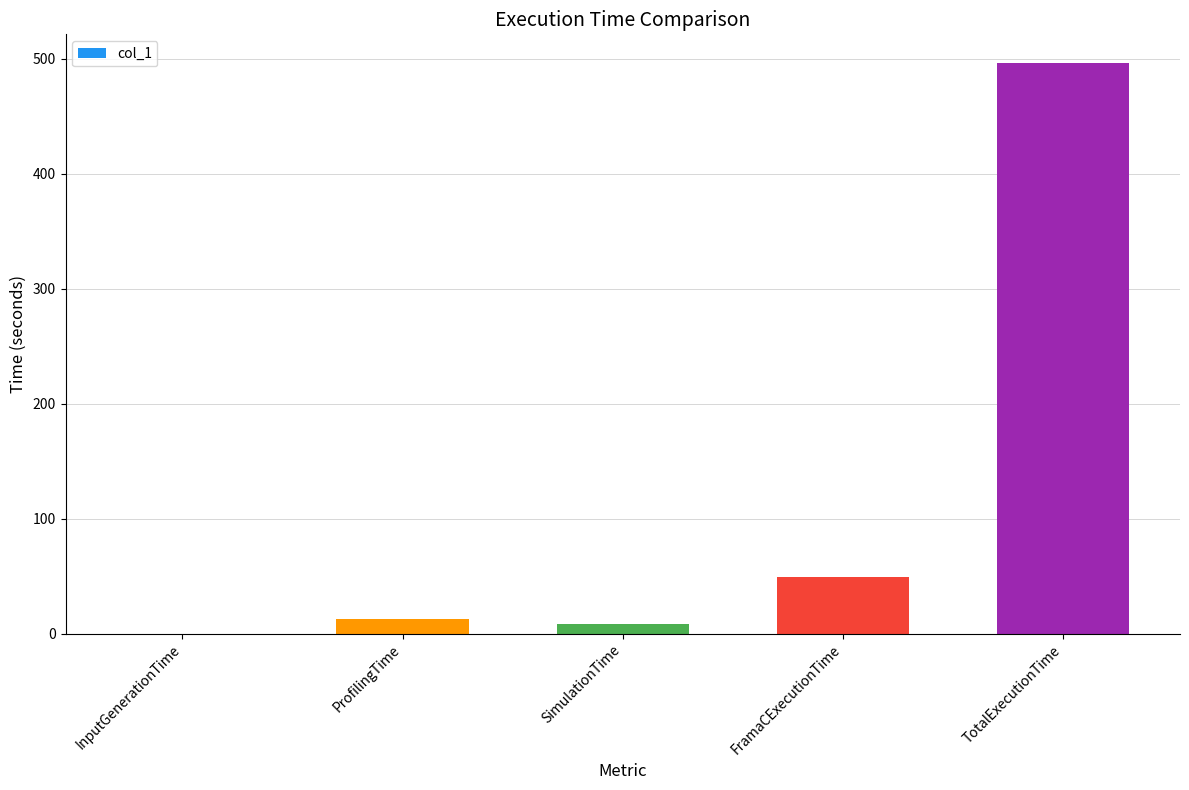

What is the maximum value shown in the chart?

496.2